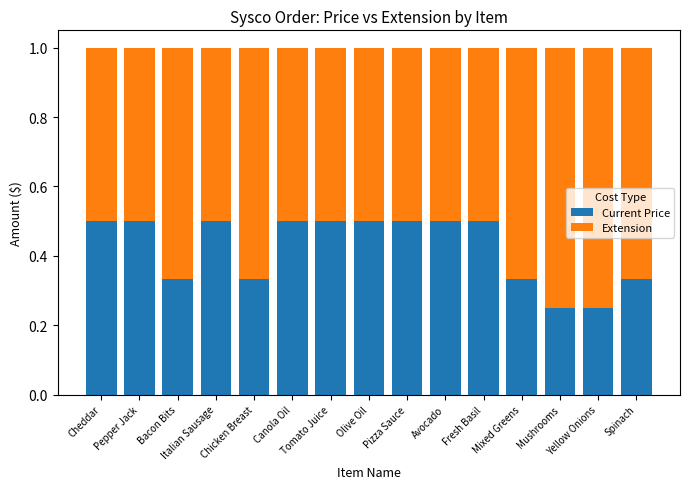

What is the average value of the Current Price series?

0.4